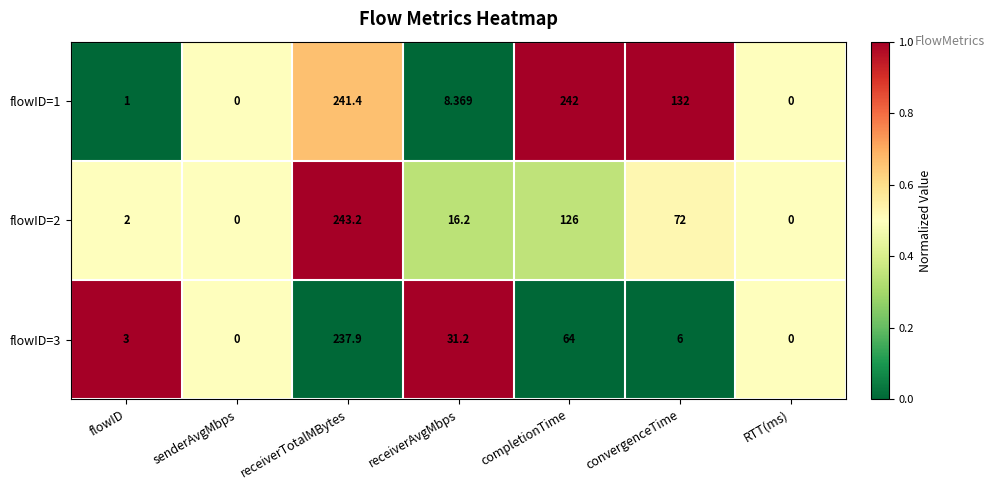

Where does the flowID=3 series first go above 6?

receiverTotalMBytes